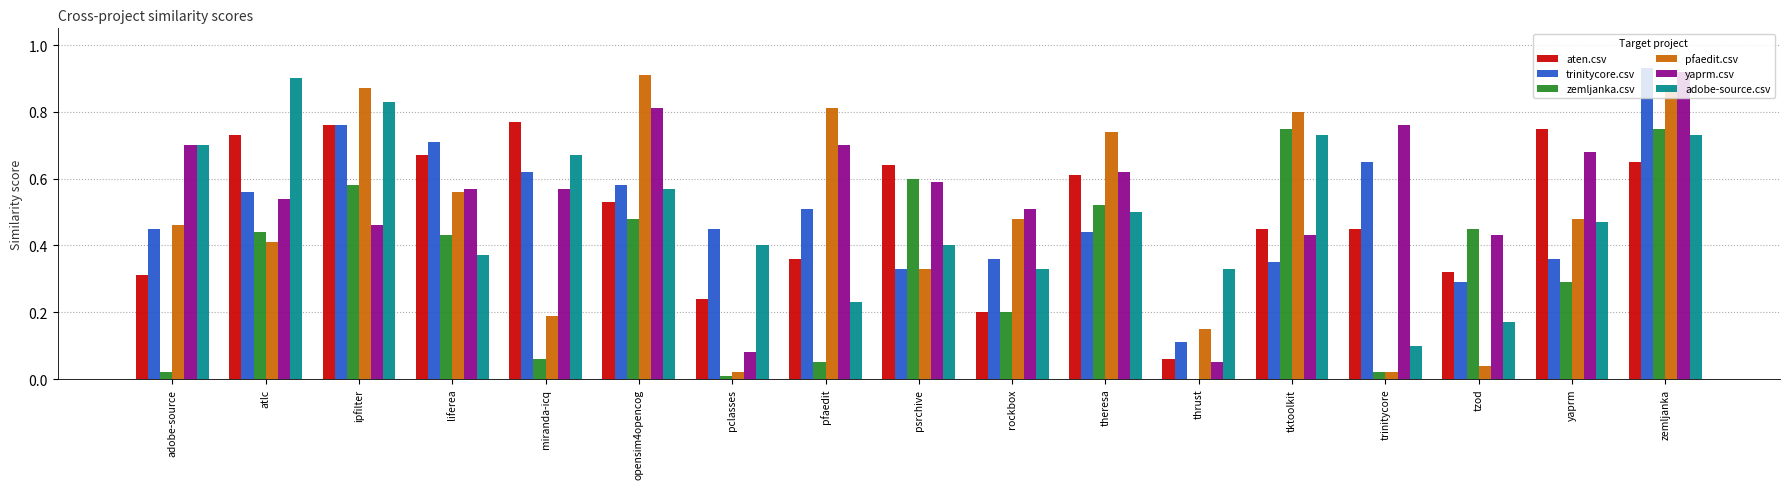

What is the sum of all pfaedit.csv values?

8.1